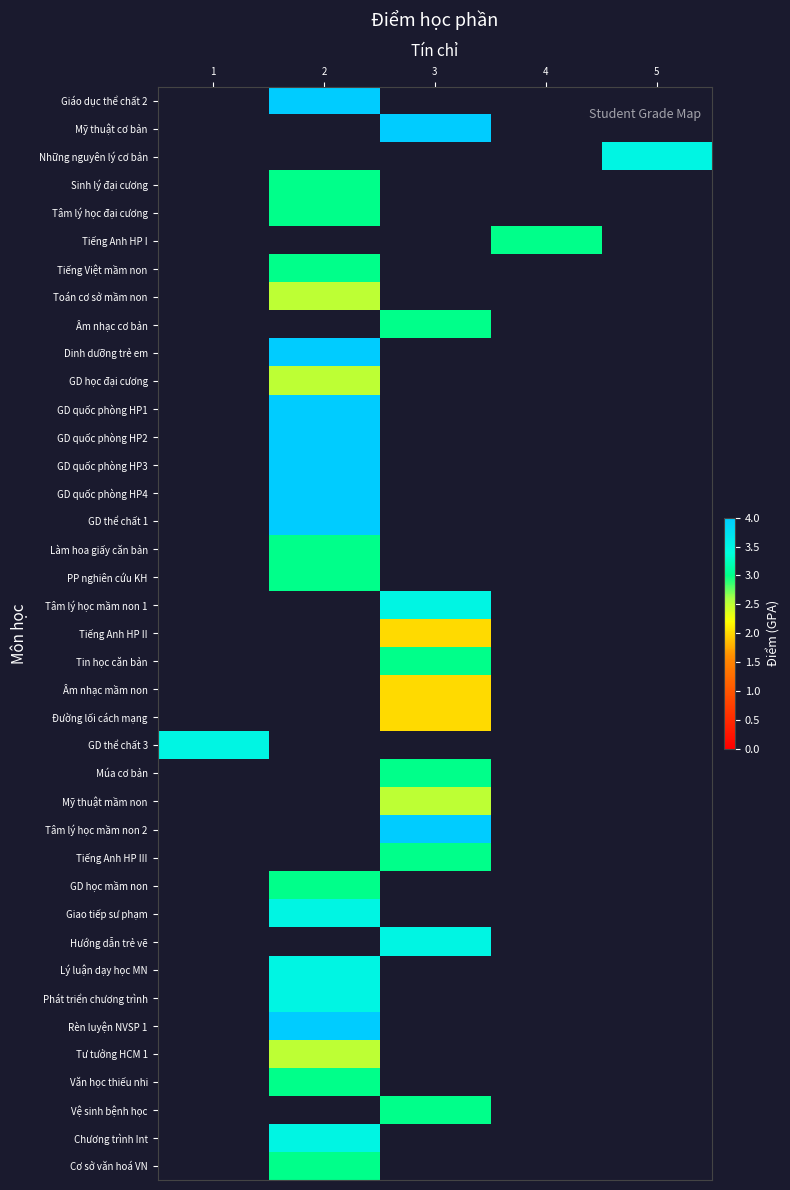

At which category does the chart reach its peak across all series?

2